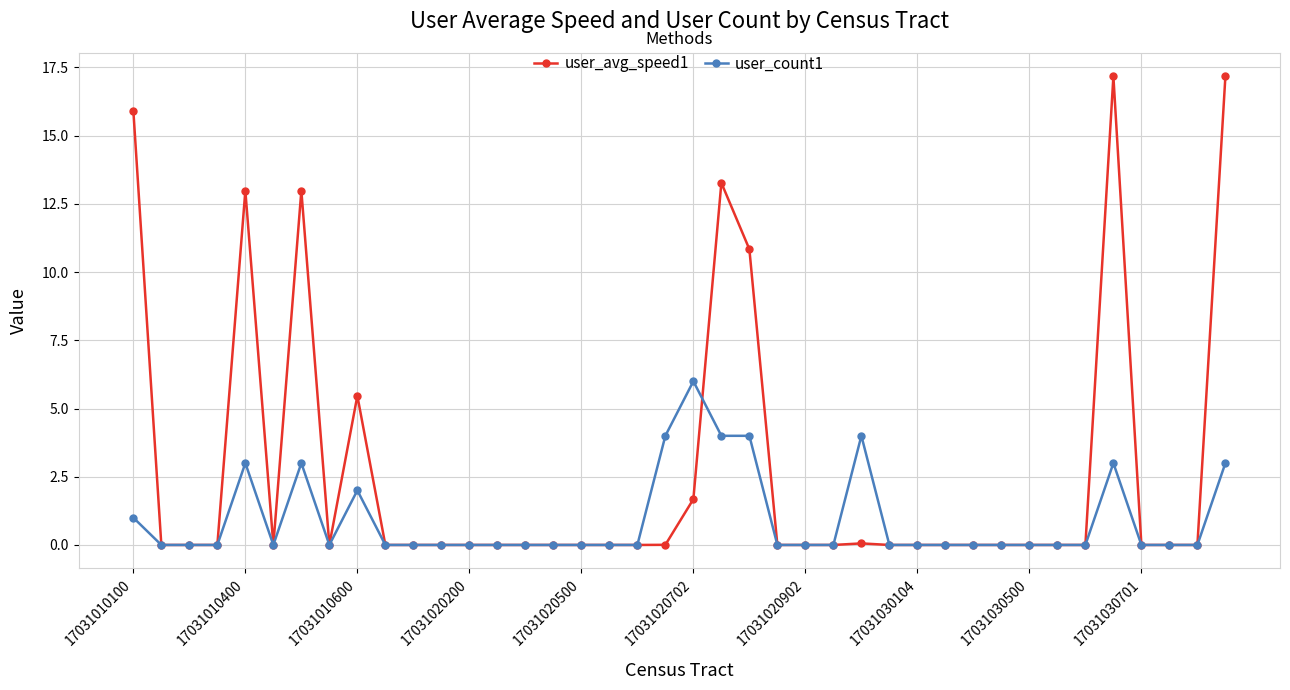

True or false: user_avg_speed1 has more than 1 points higher than both neighbors.

True